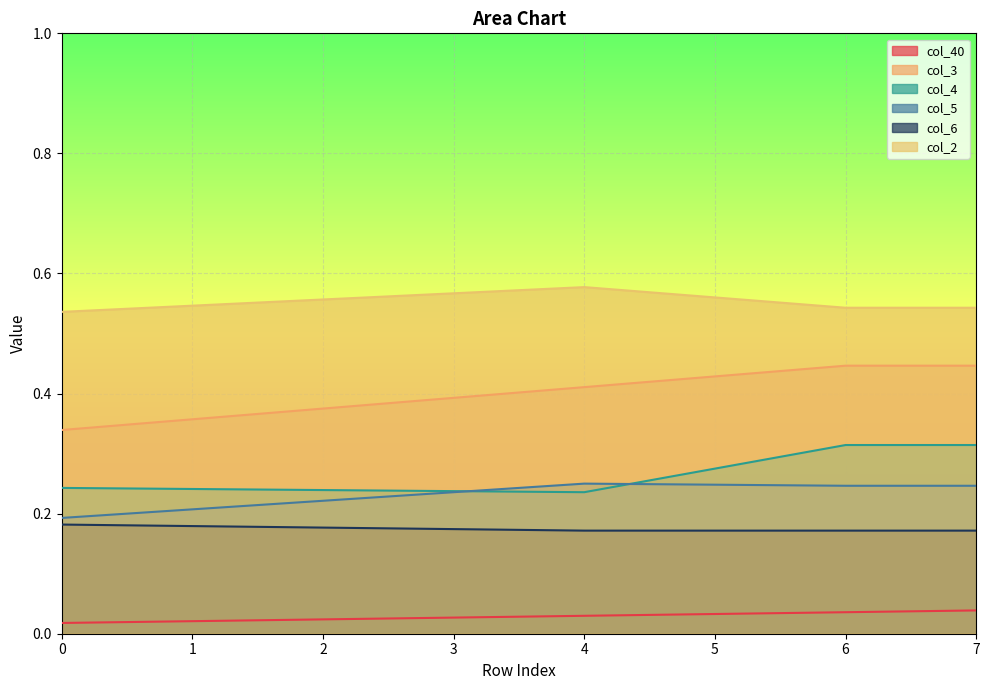

True or false: col_3 and col_40 cross at least once.

False